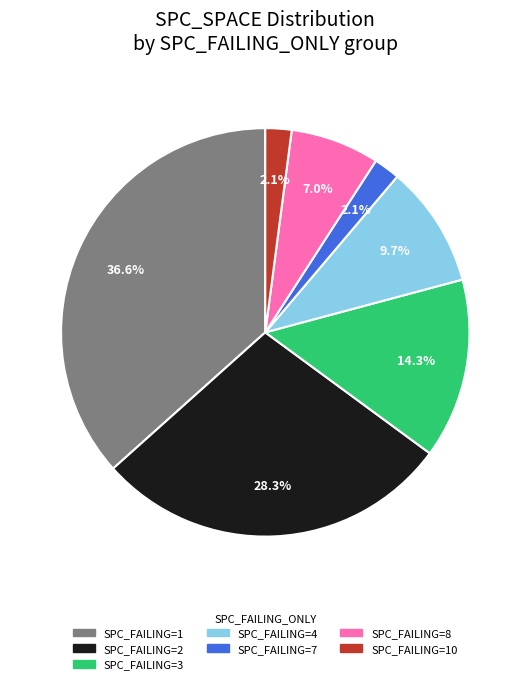

Is there any slice that represents more than half of the pie?

No